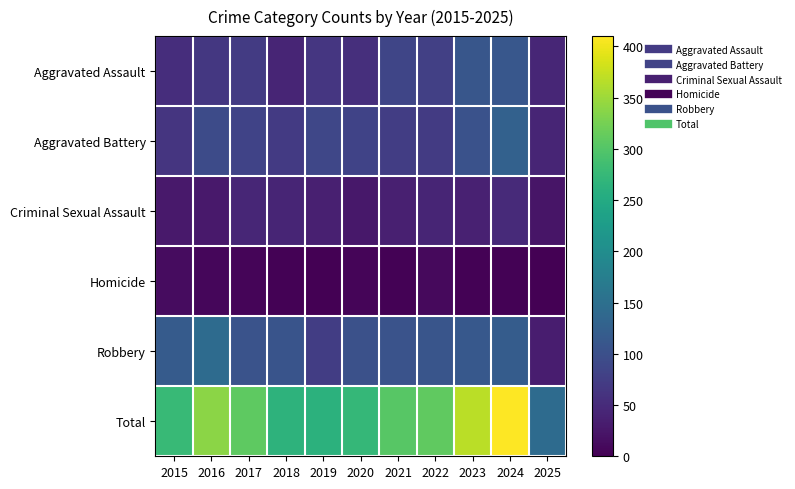

At which category is the sum across all series the highest?

2024